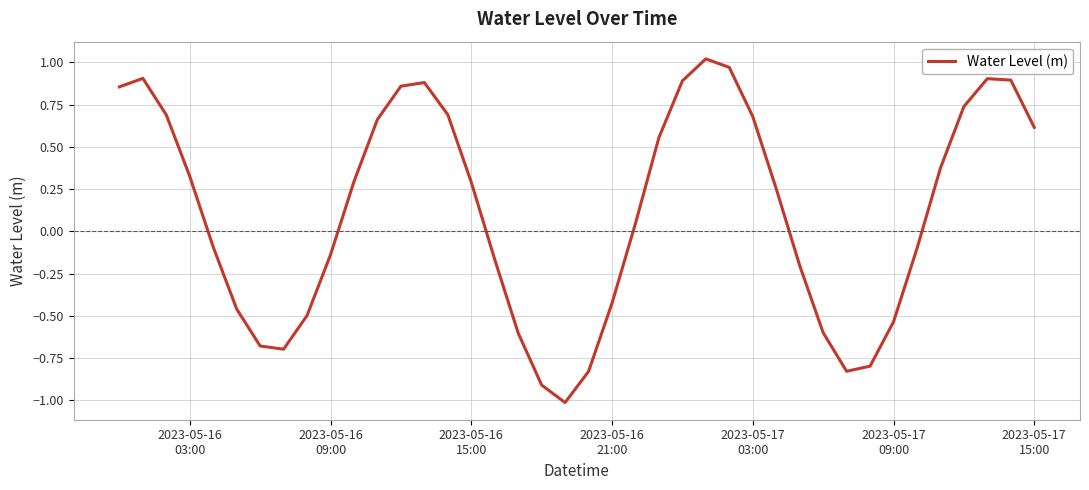

What is the minimum value shown in the chart?

-1.0